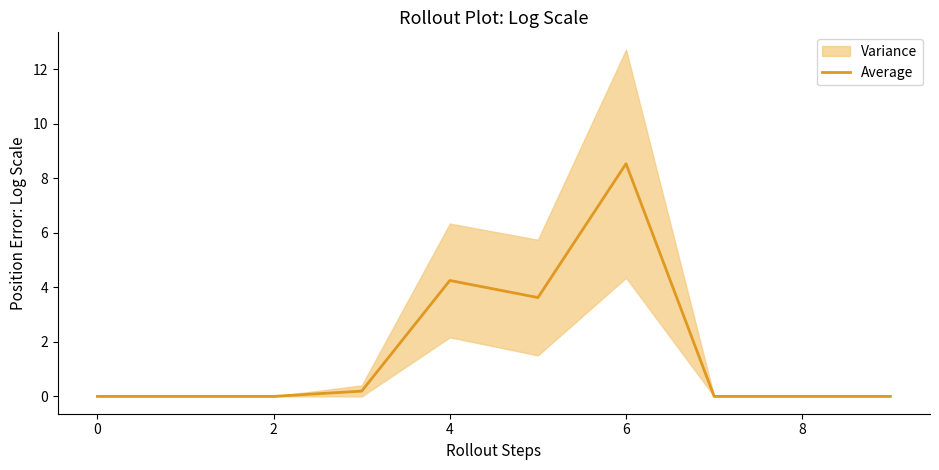

Is it true that Average equals 3.7 at 6?

False